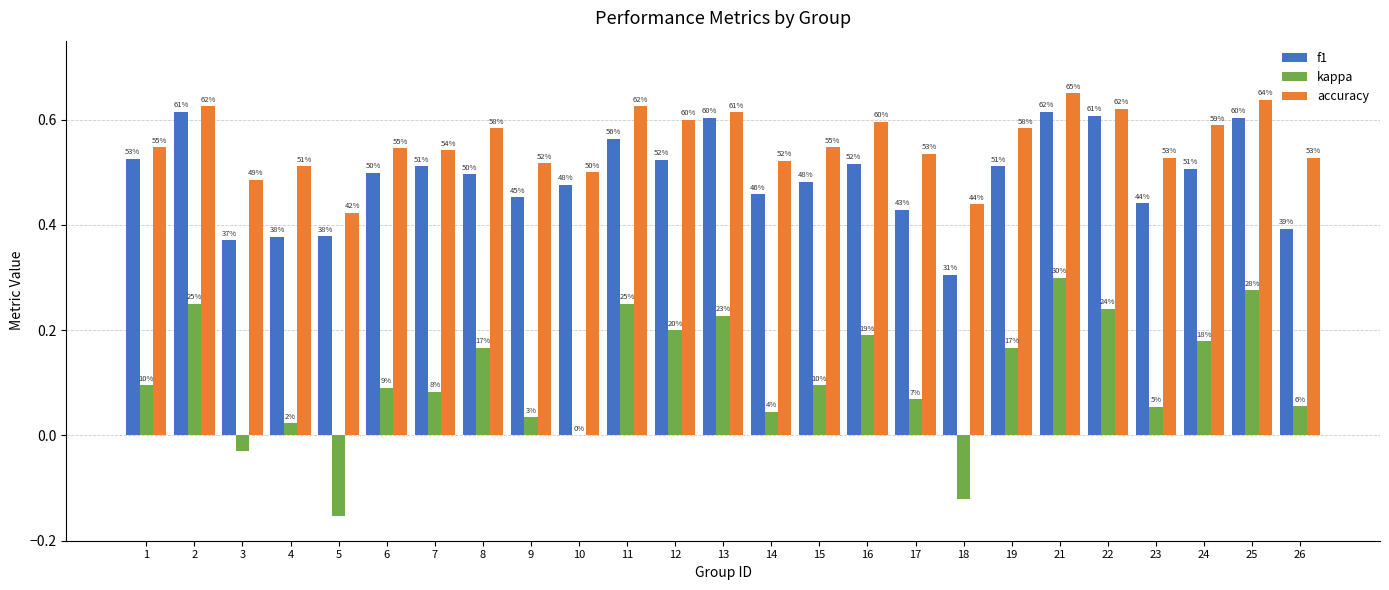

True or false: f1 has a value of 0.8 at 24.

False